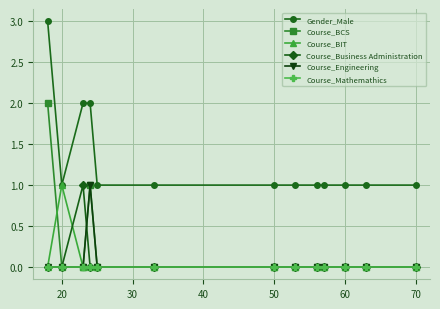

Which series has the largest total across all categories?

Gender_Male